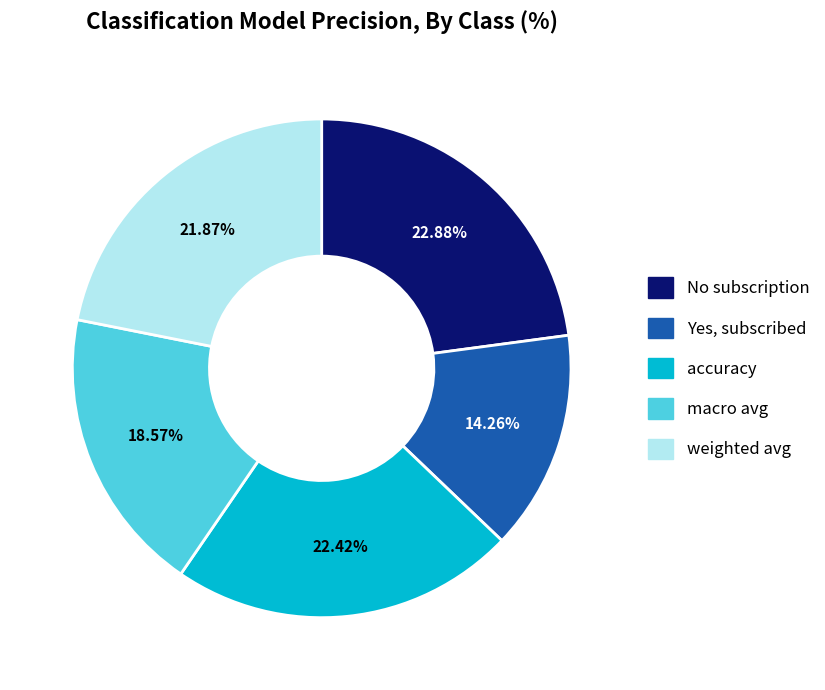

What is the smallest slice in the pie chart?

Yes, subscribed